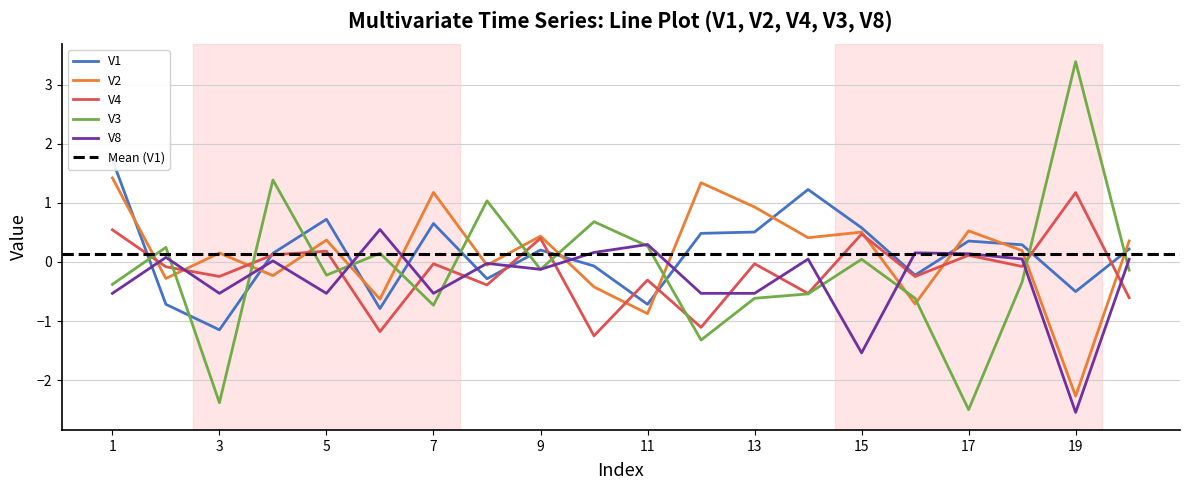

Reading left to right, what are all the values shown in this chart?

V1: 1=1.7	2=-0.7	3=-1.1	4=0.1	5=0.7	6=-0.8	7=0.7	8=-0.3	9=0.2	10=-0.1	11=-0.7	12=0.5	13=0.5	14=1.2	15=0.6	16=-0.2	17=0.4	18=0.3	19=-0.5	20=0.2
V2: 1=1.4	2=-0.3	3=0.2	4=-0.2	5=0.4	6=-0.6	7=1.2	8=-0.1	9=0.4	10=-0.4	11=-0.9	12=1.3	13=0.9	14=0.4	15=0.5	16=-0.7	17=0.5	18=0.2	19=-2.3	20=0.4
V4: 1=0.5	2=-0.1	3=-0.2	4=0.1	5=0.2	6=-1.2	7=-0.0	8=-0.4	9=0.4	10=-1.2	11=-0.3	12=-1.1	13=-0.0	14=-0.5	15=0.5	16=-0.2	17=0.1	18=-0.1	19=1.2	20=-0.6
V3: 1=-0.4	2=0.2	3=-2.4	4=1.4	5=-0.2	6=0.1	7=-0.7	8=1.0	9=-0.1	10=0.7	11=0.3	12=-1.3	13=-0.6	14=-0.5	15=0.0	16=-0.6	17=-2.5	18=-0.3	19=3.4	20=-0.1
V8: 1=-0.5	2=0.1	3=-0.5	4=0.0	5=-0.5	6=0.5	7=-0.5	8=-0.0	9=-0.1	10=0.2	11=0.3	12=-0.5	13=-0.5	14=0.0	15=-1.5	16=0.2	17=0.1	18=0.1	19=-2.5	20=0.0